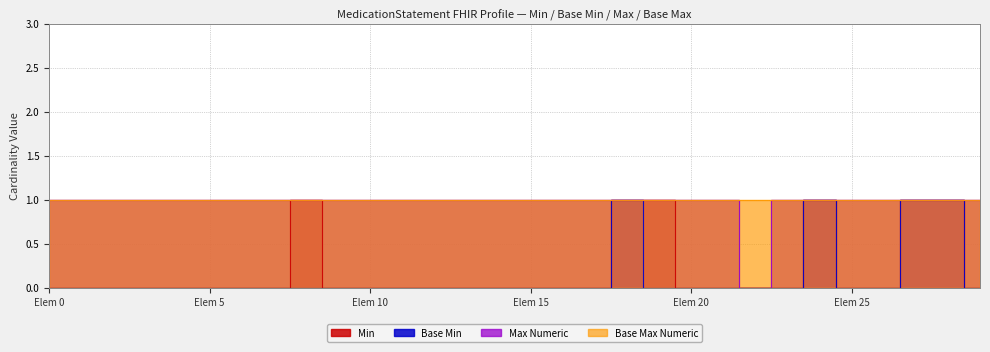

In Min, how many points are higher than both neighbors (excluding endpoints)?

2